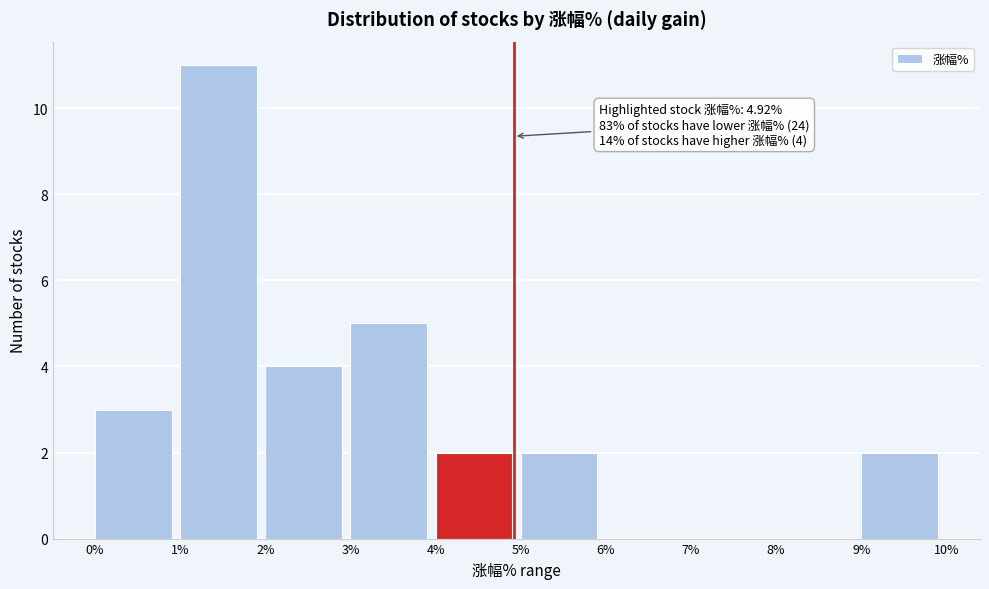

Which range on the x-axis has the tallest bar?

1% to 2%